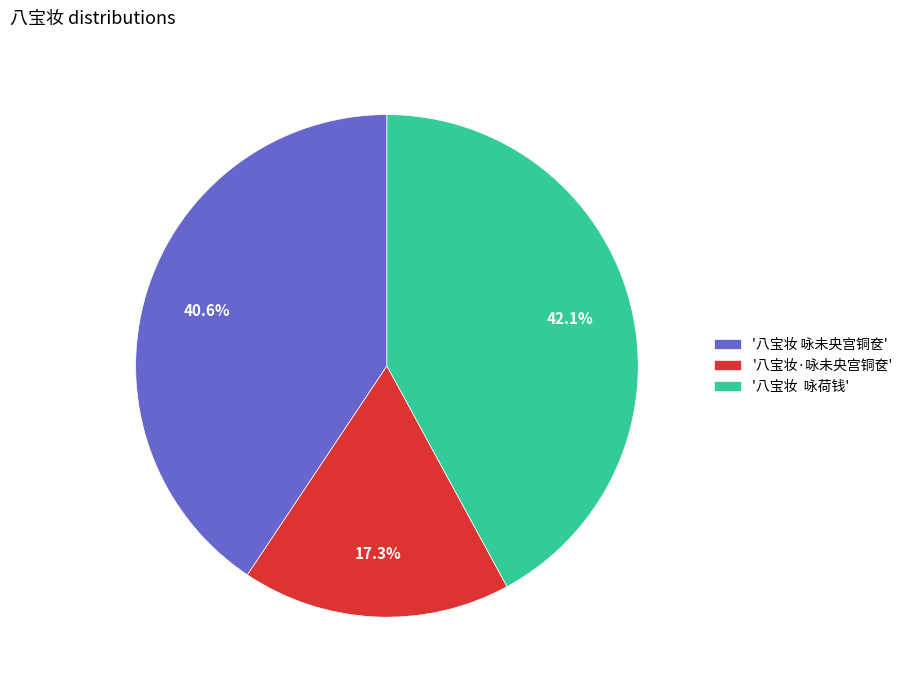

How many slices are in this pie chart?

3